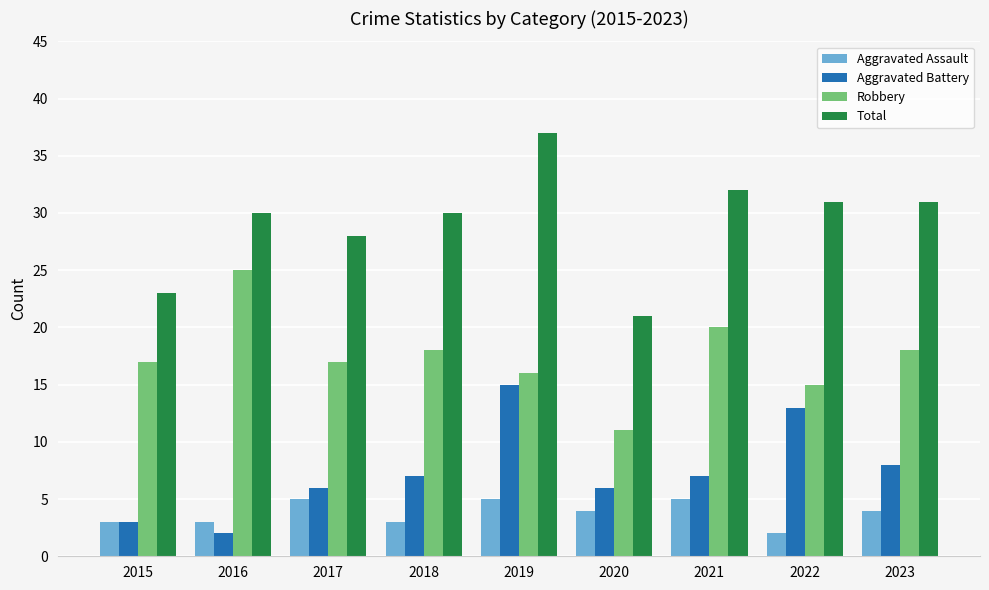

Which series has the widest spread of values?

Total